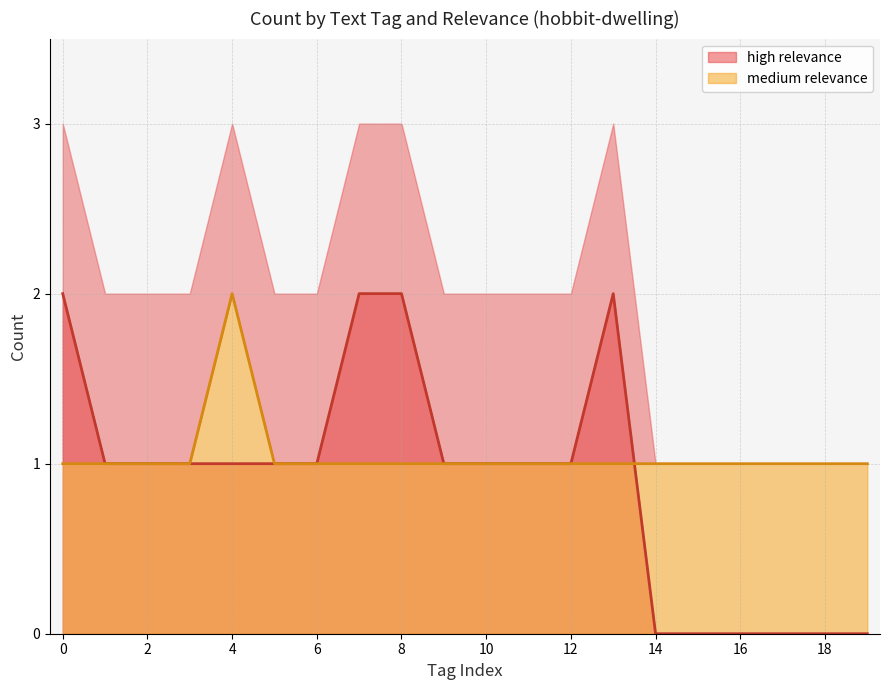

Does the chart have visible grid lines?

Yes